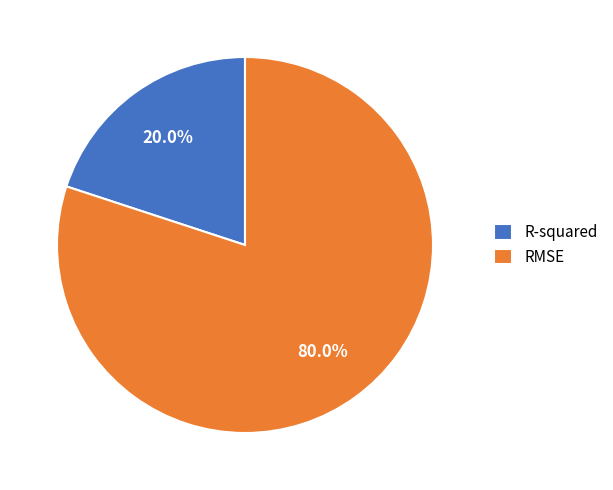

What portion of the pie excludes R-squared?

80.0%